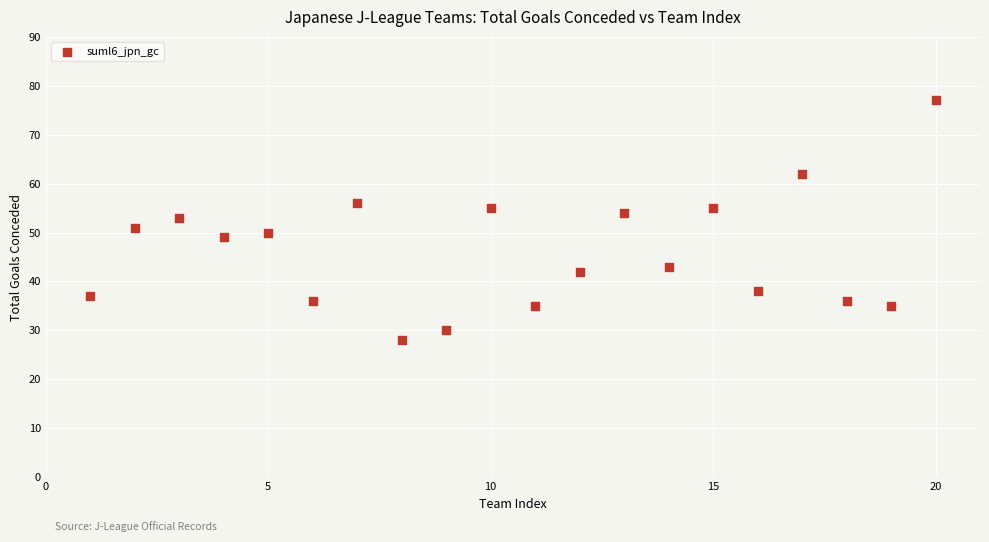

What is the range of X values (max minus min)?

19